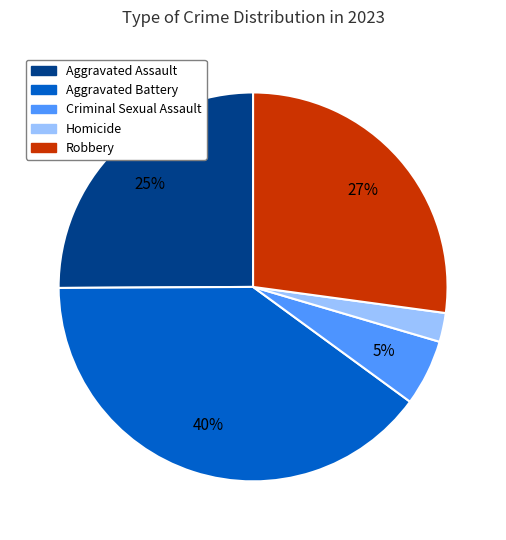

Count the number of slices in the pie.

5